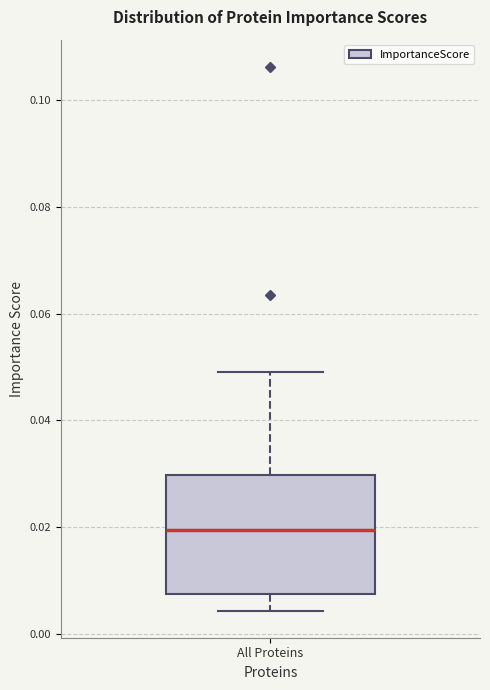

Where does the median line of the box for All Proteins sit on the y-axis? The values are not printed on the chart, so give them approximately, as read against the axis.

0.020